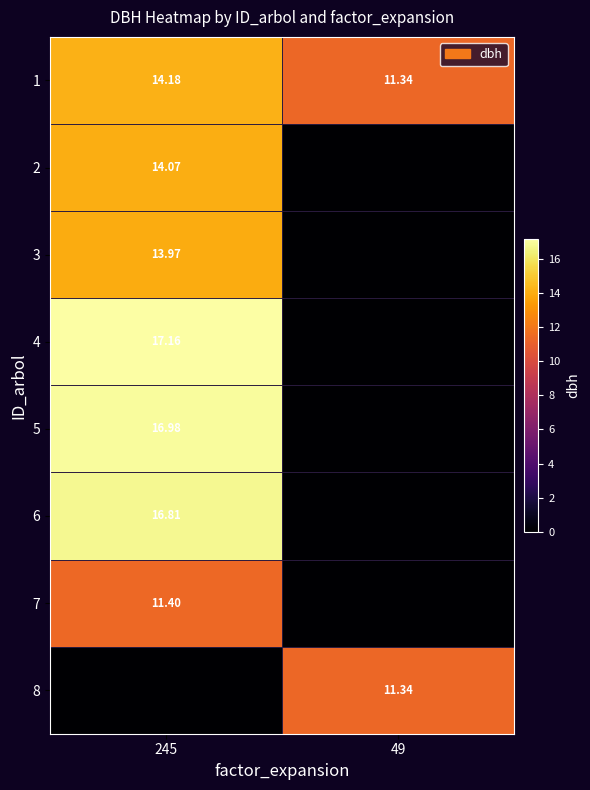

Is the value of 1 at 245 greater than the value of 2 at 245?

Yes